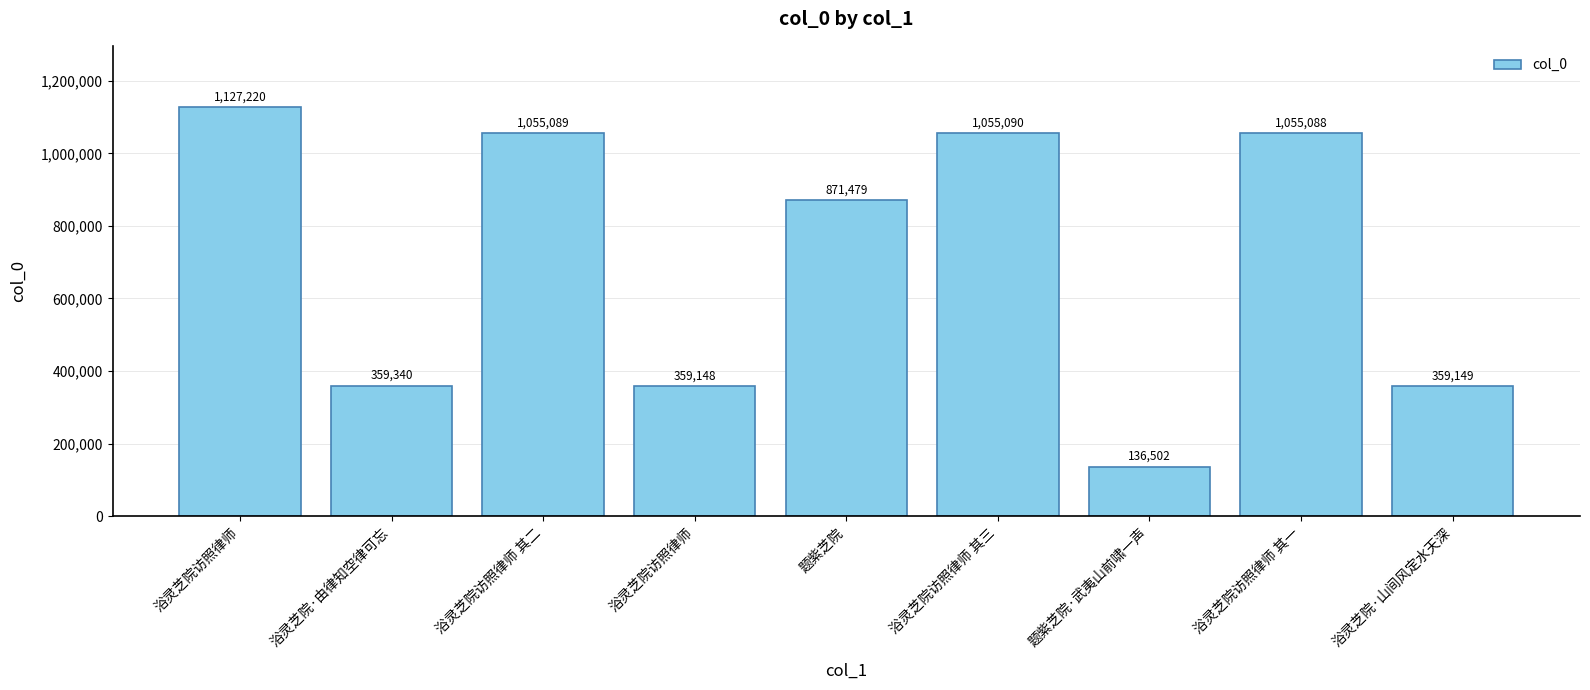

Count the number of data series in this chart.

1